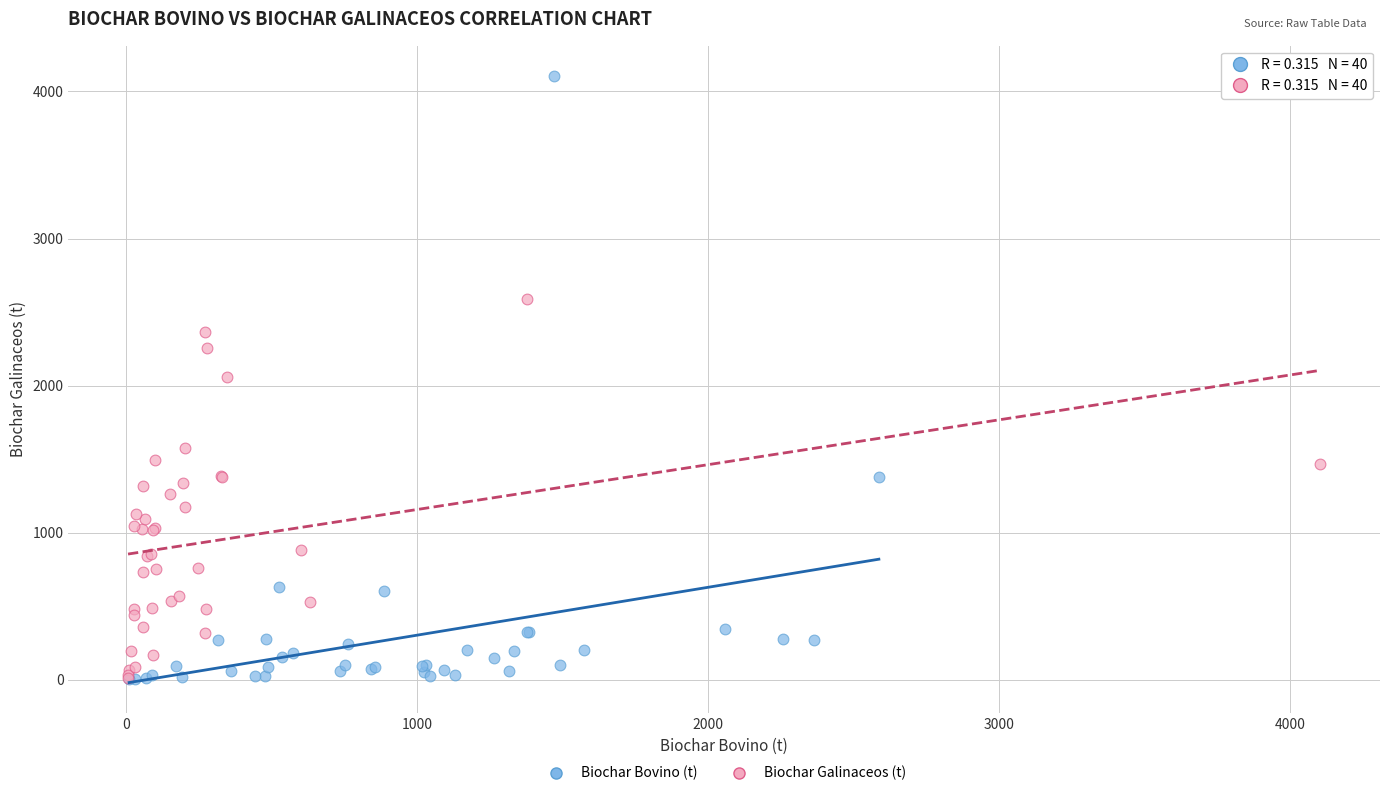

Which series has the largest Y range (max minus min)?

Biochar Bovino (t)